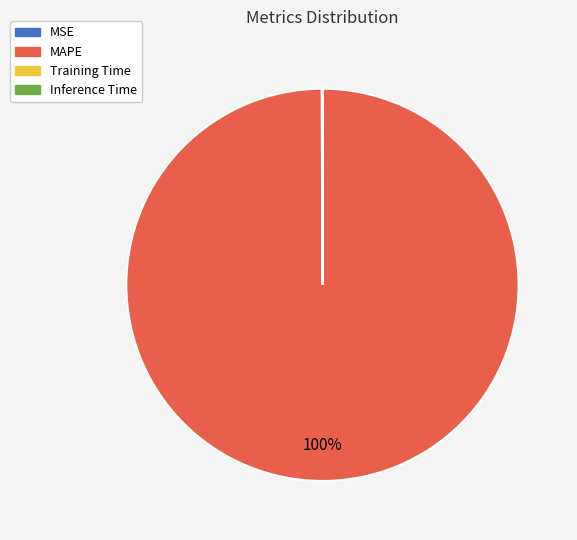

Which slice is the largest?

MAPE